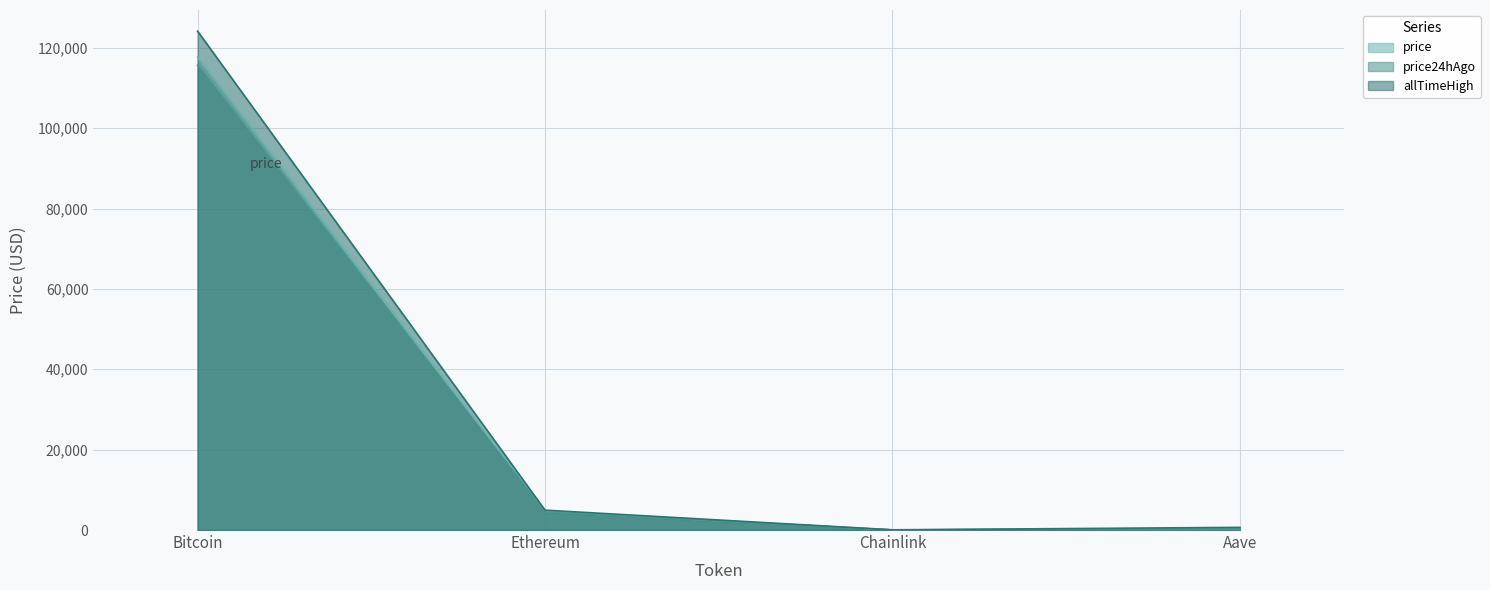

True or false: price24hAgo and price cross at least once.

False